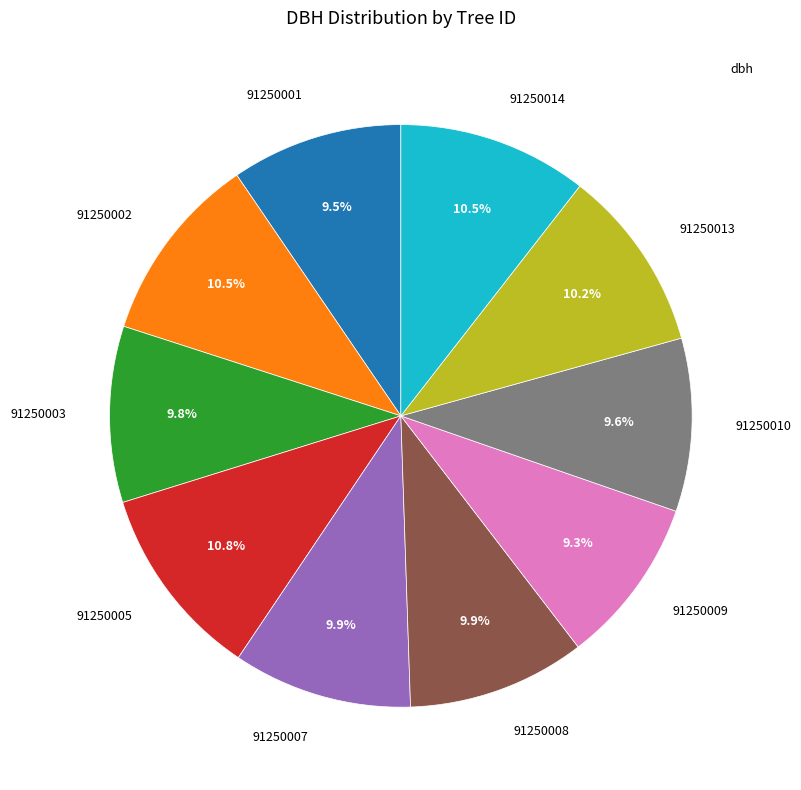

Is there any slice that represents more than half of the pie?

No